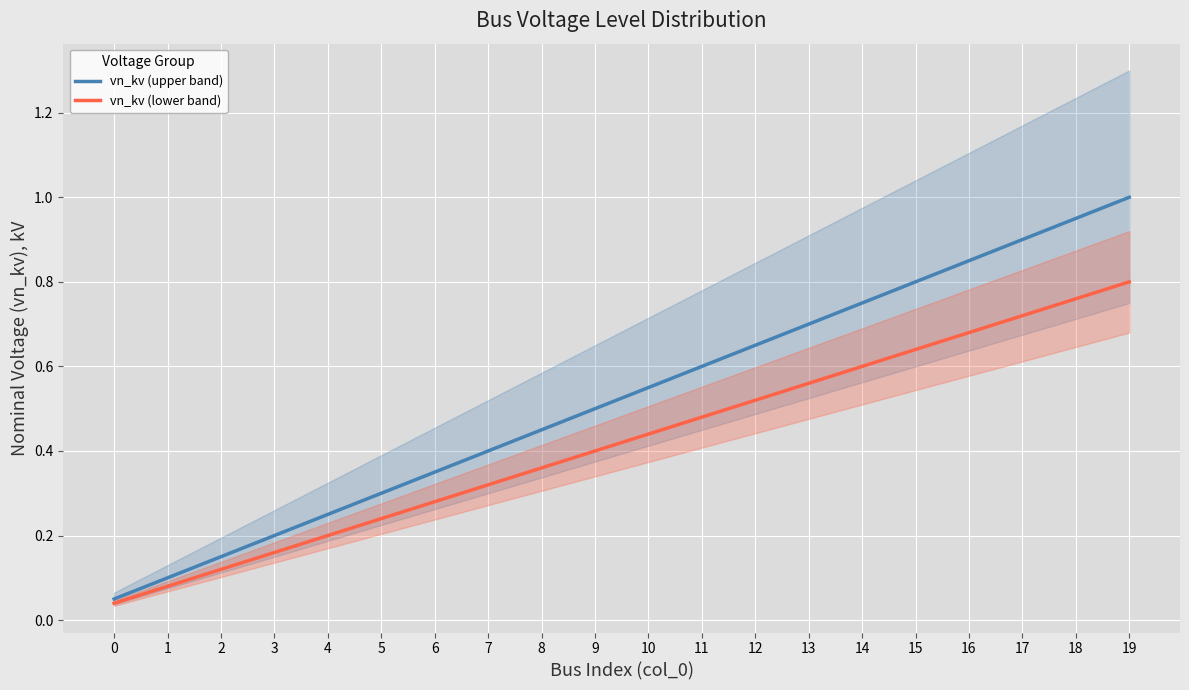

Is the value of vn_kv (lower band) at 15 greater than the value of vn_kv (upper band) at 4?

Yes